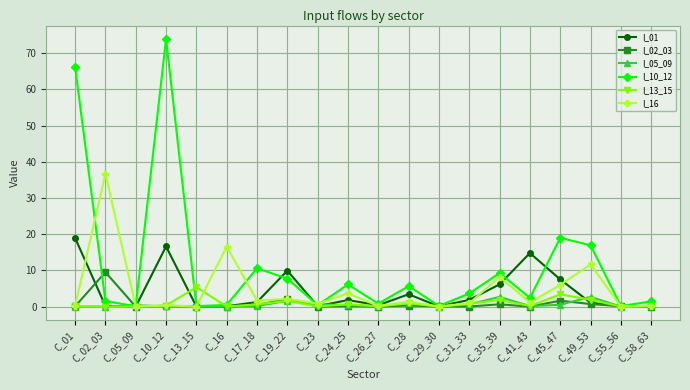

What position from the left is C_13_15?

5